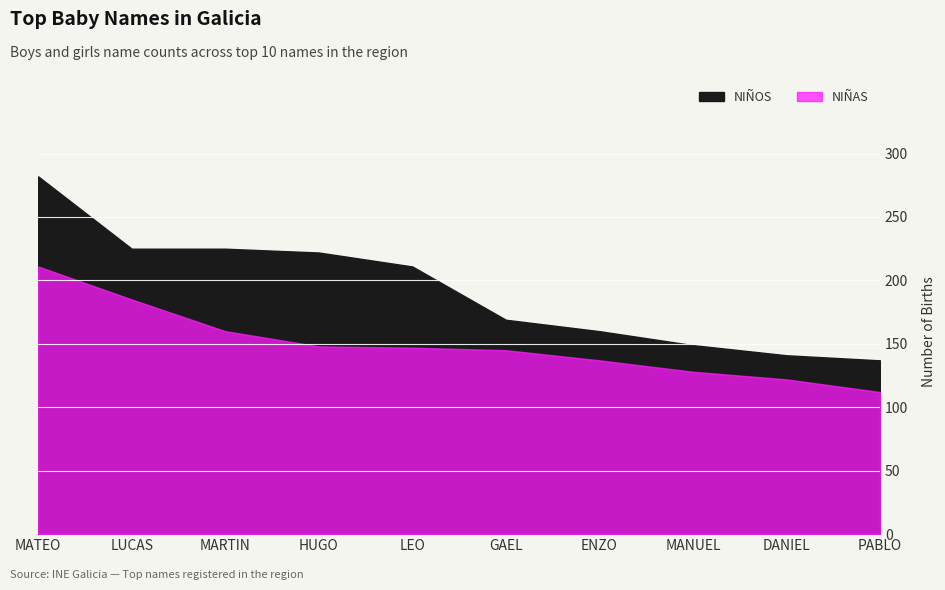

Where is NIÑOS nearest to the value 209?

LEO